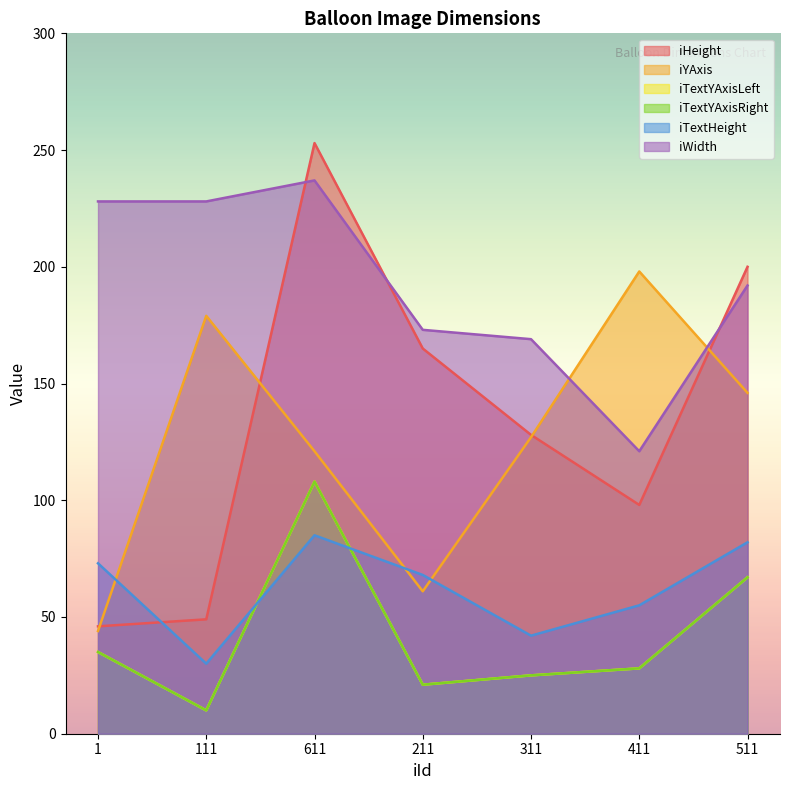

True or false: iTextYAxisLeft and iYAxis intersect in this chart.

False